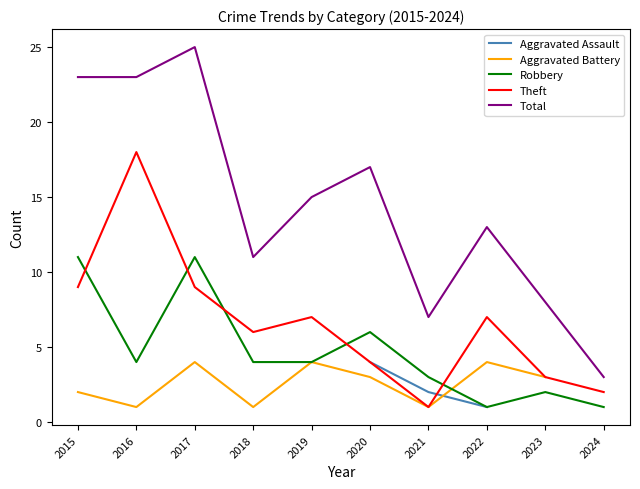

After their last crossing, which series has the higher values: Aggravated Battery or Aggravated Assault?

Aggravated Battery